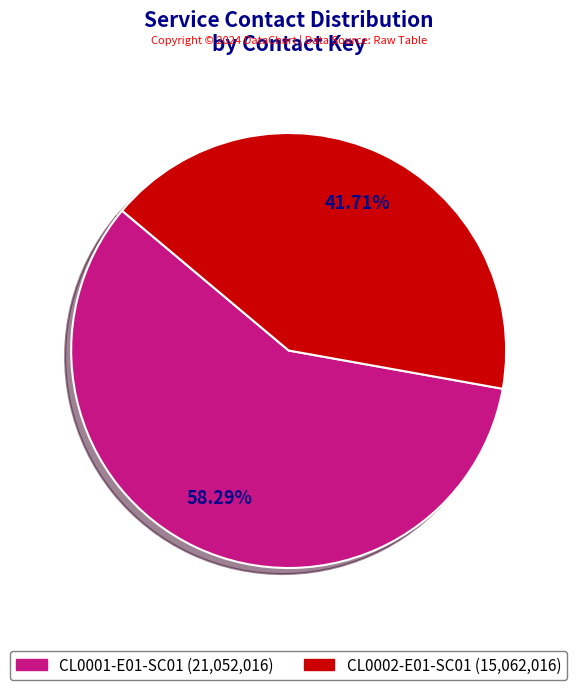

To the nearest percent, what percentage of the pie is CL0002-E01-SC01?

42%